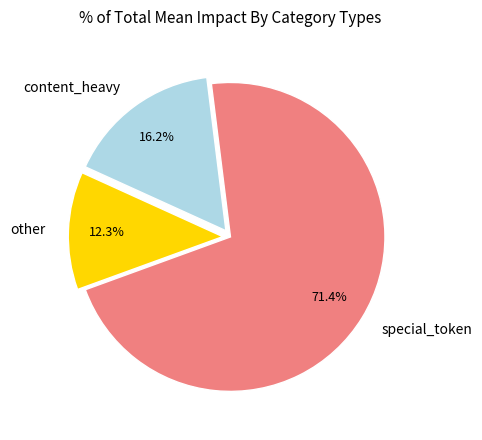

Do special_token and other together represent more than half of the pie?

Yes